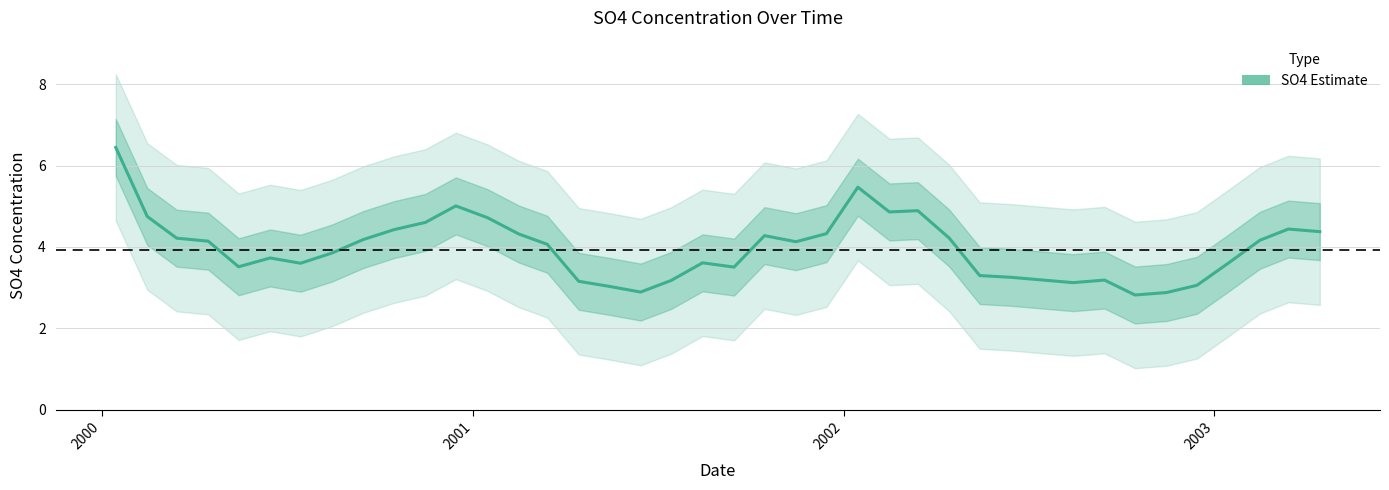

Count the number of values greater than 4.

21